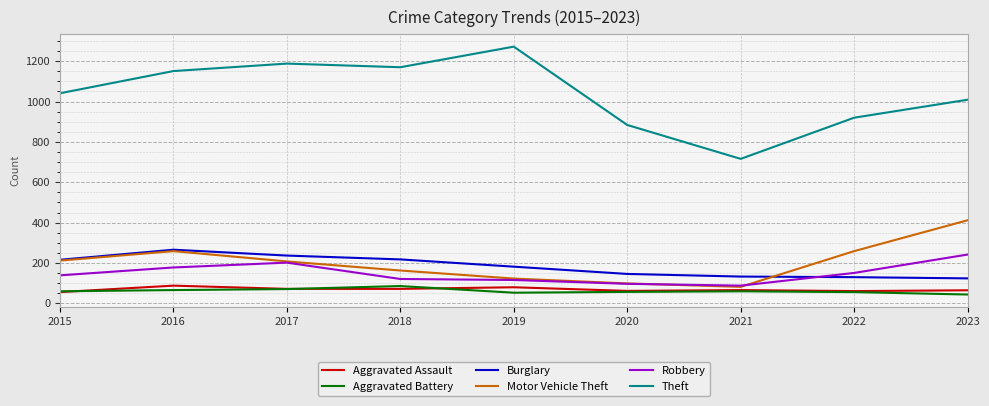

Is this an area chart (filled region under the line)?

No